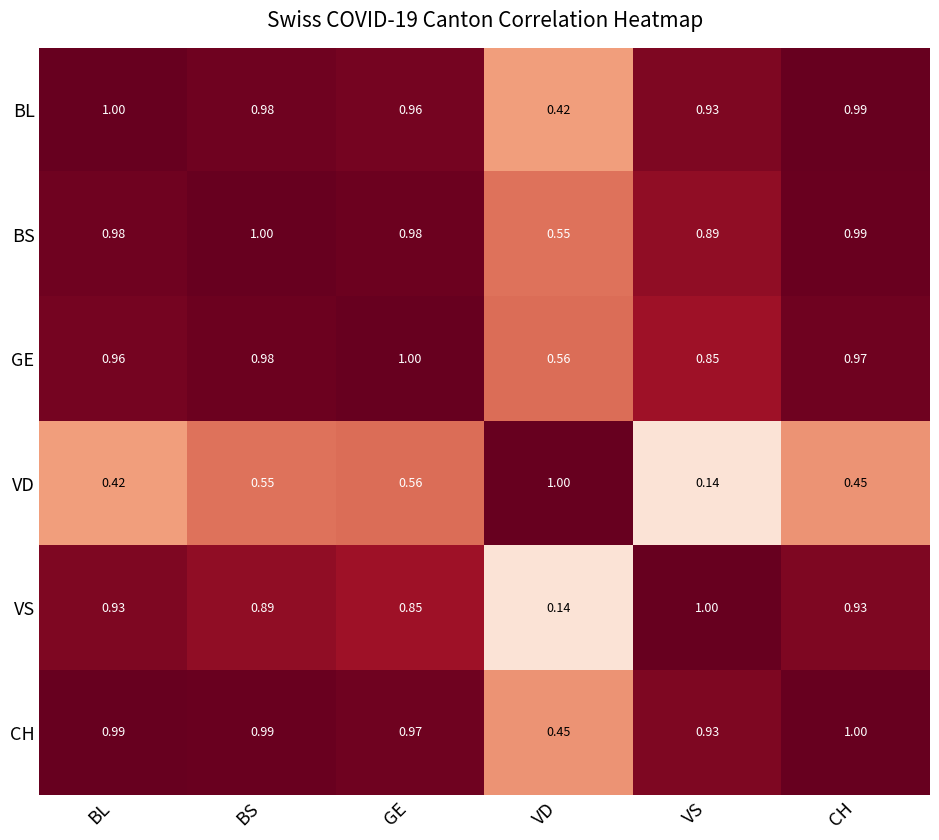

At which label does VD reach its minimum?

VS